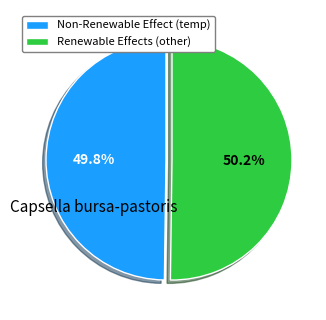

Is there a majority slice in this chart?

Yes